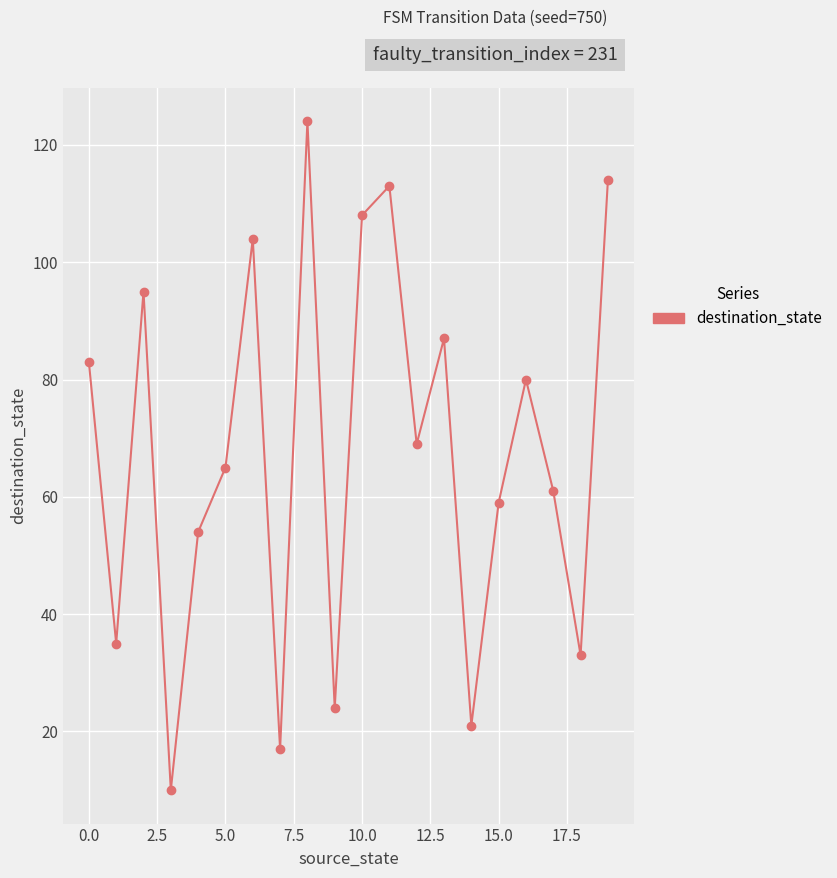

What is the value of the 4th point from the left?

10